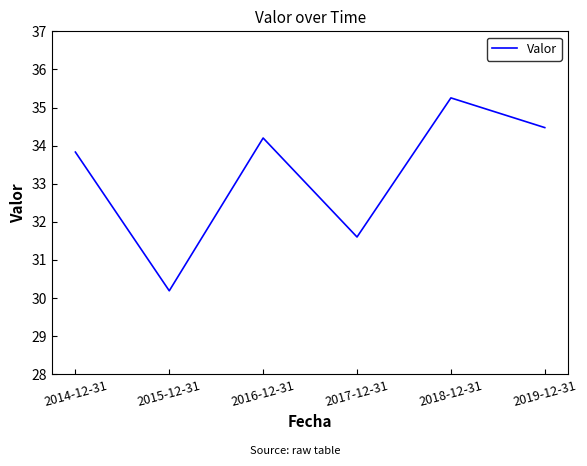

What position from the right is 2019-12-31?

1